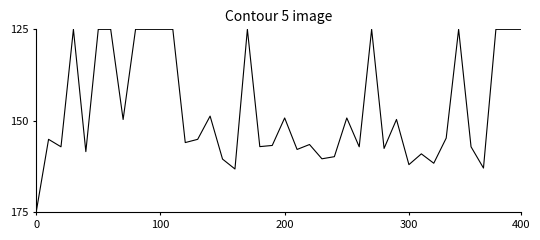

What is the greatest value displayed?

175.0